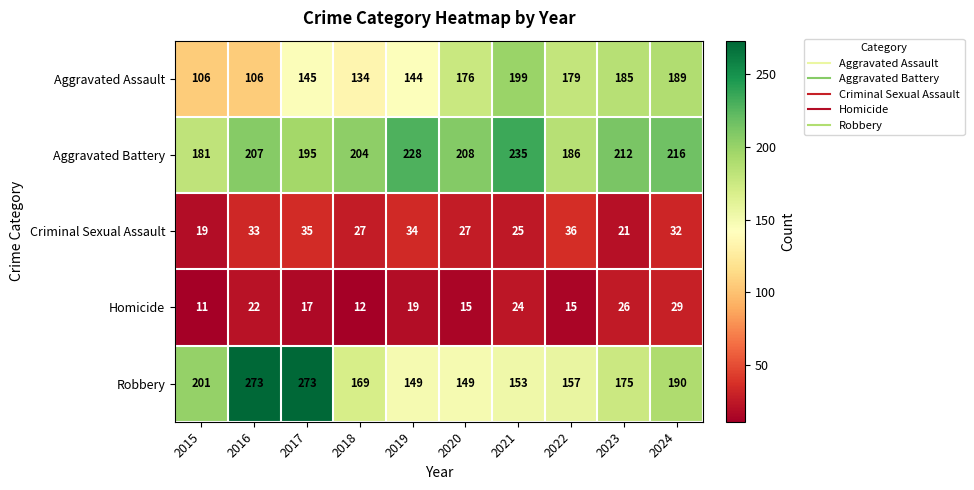

Where is Aggravated Assault nearest to the value 152?

2017